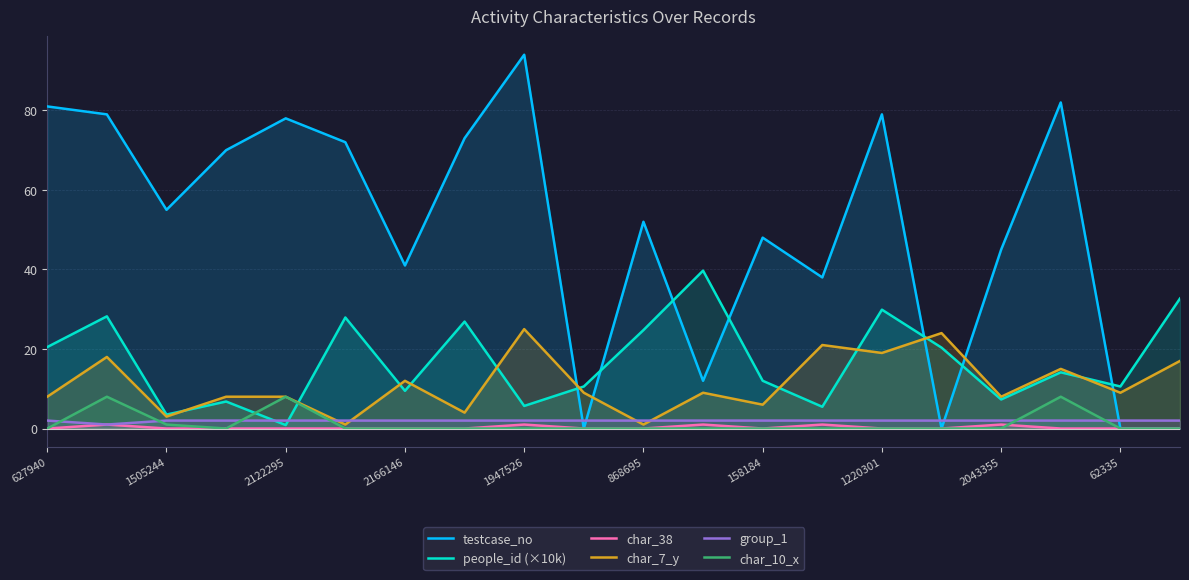

Reading left to right, list all the values displayed in this chart.

testcase_no: 81.0	79.0	55.0	70.0	78.0	72.0	41.0	73.0	94.0	0.0	52.0	12.0	48.0	38.0	79.0	0.0	45.0	82.0	0.0	0.0
people_id (×10k): 20.5	28.2	3.5	6.8	0.9	27.9	9.5	26.9	5.7	10.6	24.8	39.7	12.0	5.5	29.9	20.3	7.3	14.1	10.6	32.7
char_38: 0.0	1.0	0.0	0.0	0.0	0.0	0.0	0.0	1.0	0.0	0.0	1.0	0.0	1.0	0.0	0.0	1.0	0.0	0.0	0.0
char_7_y: 8.0	18.0	3.0	8.0	8.0	1.0	12.0	4.0	25.0	9.0	1.0	9.0	6.0	21.0	19.0	24.0	8.0	15.0	9.0	17.0
group_1: 2.0	1.0	2.0	2.0	2.0	2.0	2.0	2.0	2.0	2.0	2.0	2.0	2.0	2.0	2.0	2.0	2.0	2.0	2.0	2.0
char_10_x: 0.0	8.0	1.0	0.0	8.0	0.0	0.0	0.0	0.0	0.0	0.0	0.0	0.0	0.0	0.0	0.0	0.0	8.0	0.0	0.0